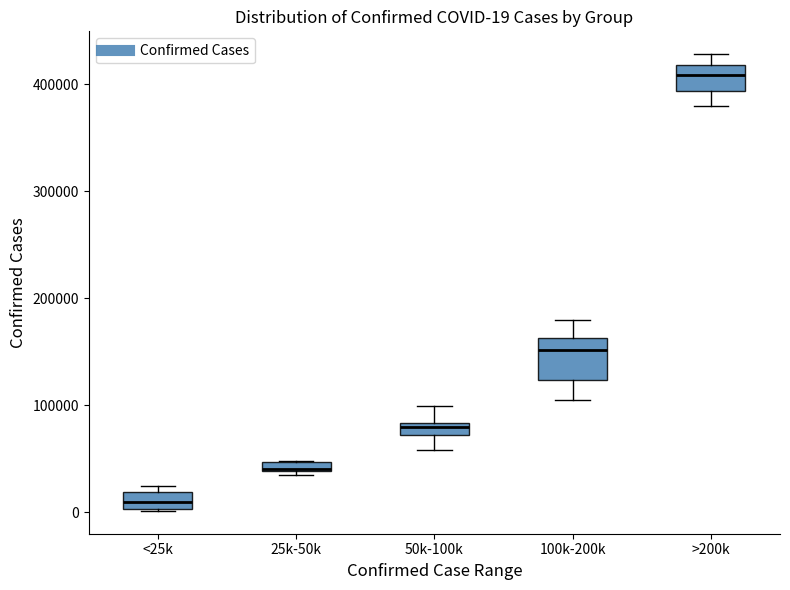

Which box has the highest median line?

>200k